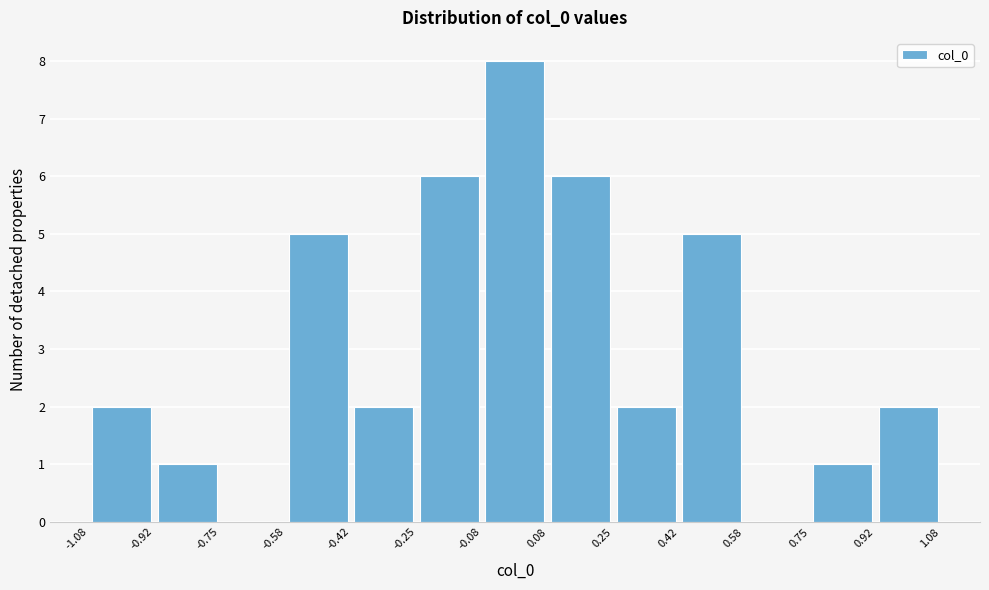

Reading left to right, transcribe this chart: for each bar, give the range it covers on the x-axis and its height. The values are not printed on the chart, so give them approximately, as read against the axis.

-1.08 to -0.92: 2
-0.92 to -0.75: 1
-0.75 to -0.58: 0
-0.58 to -0.42: 5
-0.42 to -0.25: 2
-0.25 to -0.08: 6
-0.08 to 0.08: 8
0.08 to 0.25: 6
0.25 to 0.42: 2
0.42 to 0.58: 5
0.58 to 0.75: 0
0.75 to 0.92: 1
0.92 to 1.08: 2